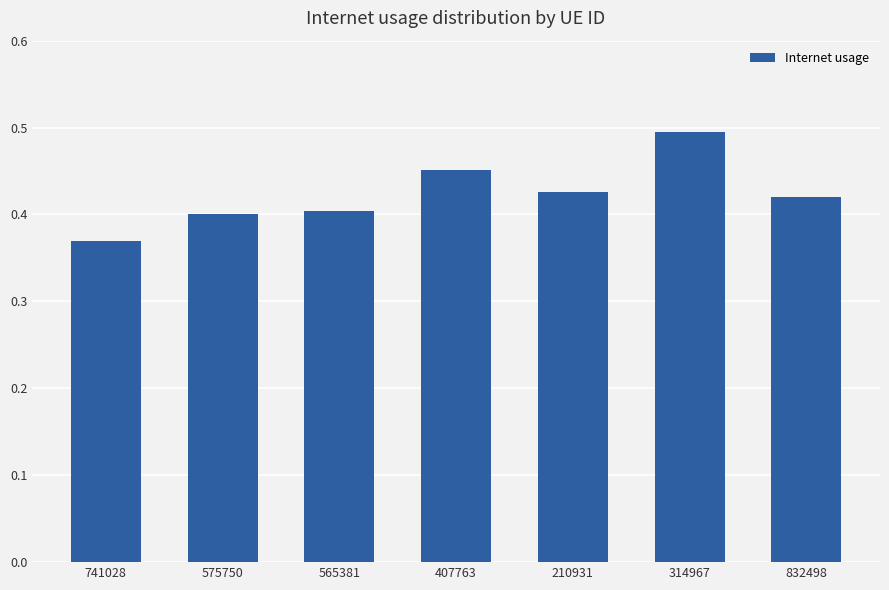

The value at 575750 is 0.4. True or false?

True